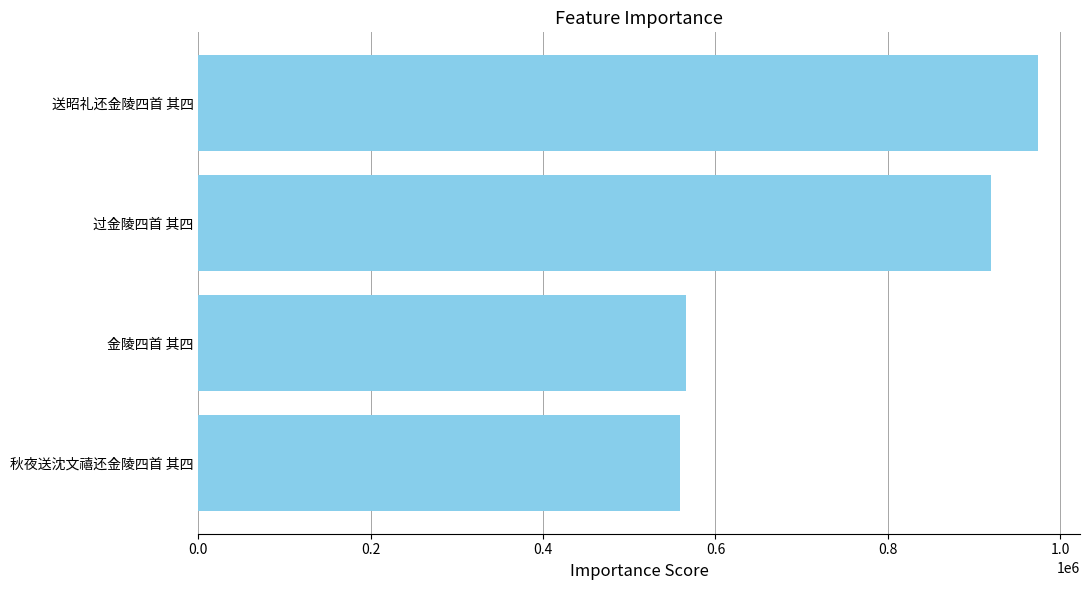

Reading bottom to top, what are all the values shown in this chart?

558524	565628	919281	974226